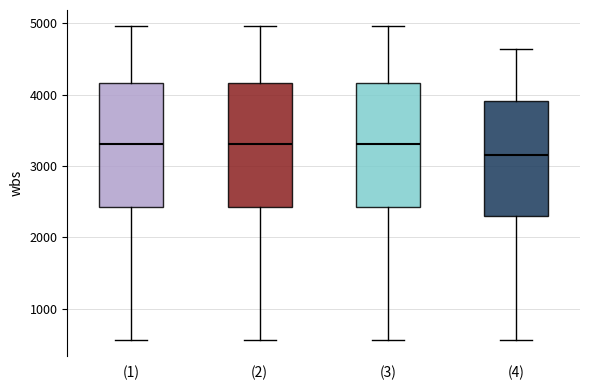

Where does the upper whisker of the box for (2) end on the y-axis? The values are not printed on the chart, so give them approximately, as read against the axis.

5000